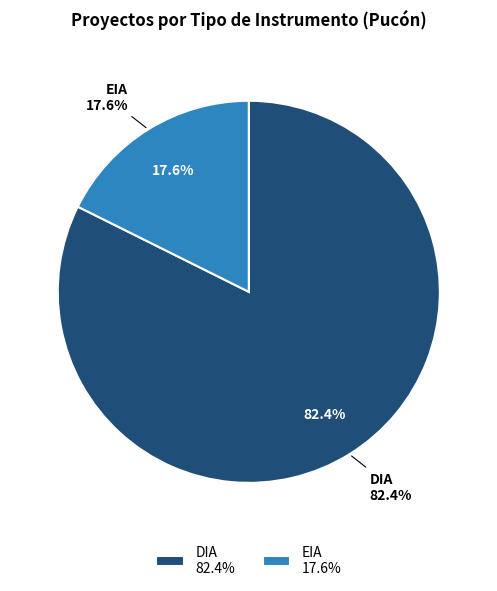

What percentage is the EIA slice, to the nearest percent?

18%